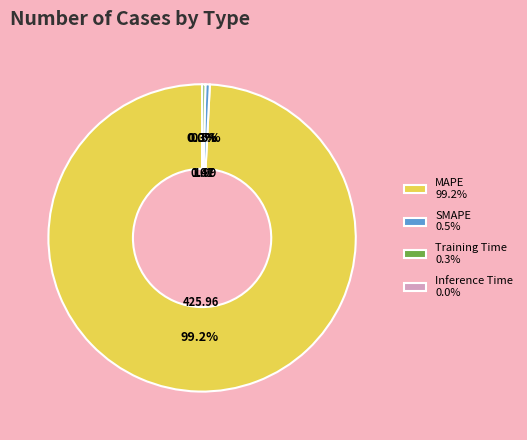

Which has a higher value, SMAPE 0.5% or MAPE 99.2%?

MAPE 99.2%